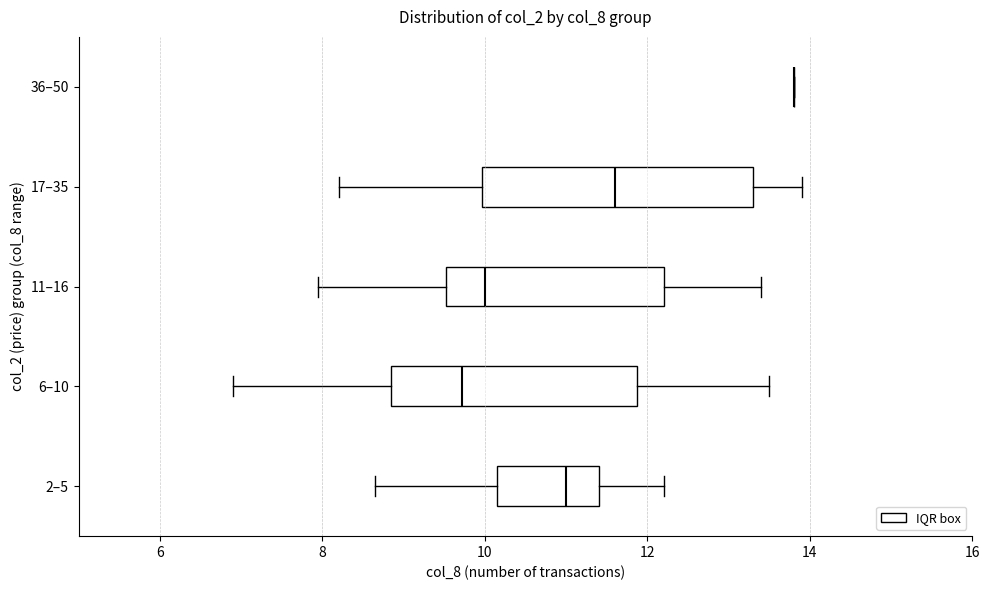

Reading bottom to top, transcribe this box plot: for each box, give where its median line is, the range the box spans, and where its two whiskers end, as read against the x-axis. The values are not printed on the chart, so give them approximately, as read against the axis.

2–5: median 11.0, box 10.2 to 11.4, whiskers 8.6 to 12.2
6–10: median 9.8, box 8.8 to 11.8, whiskers 7.0 to 13.6
11–16: median 10.0, box 9.6 to 12.2, whiskers 8.0 to 13.4
17–35: median 11.6, box 10.0 to 13.4, whiskers 8.2 to 14.0
36–50: box collapsed to a line at 13.8, whiskers 13.8 to 13.8